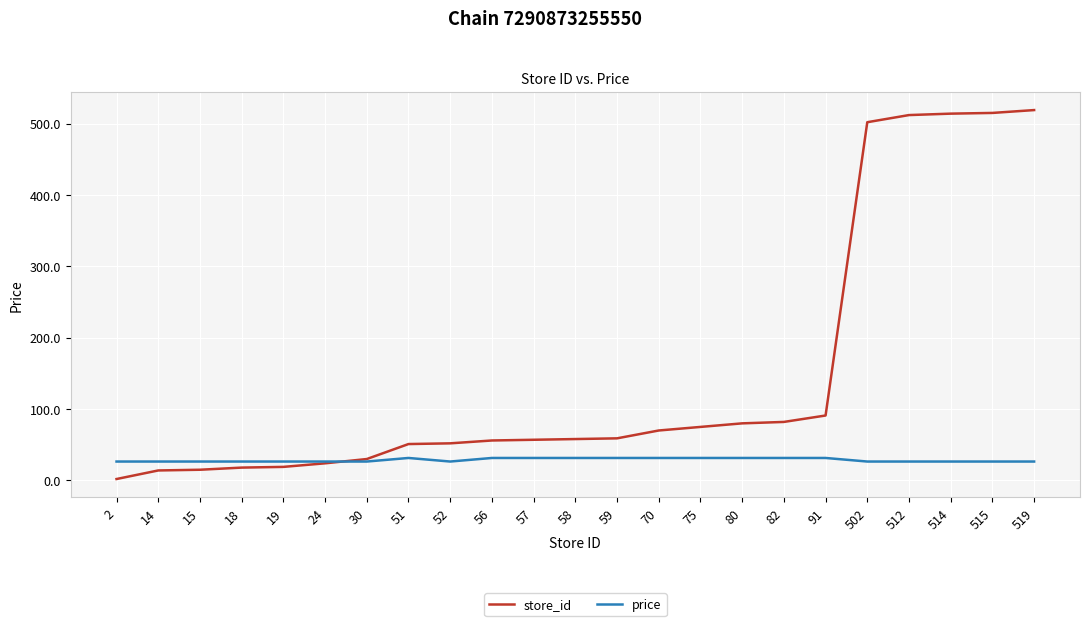

List the series in order of their peak value, lowest first.

price, store_id